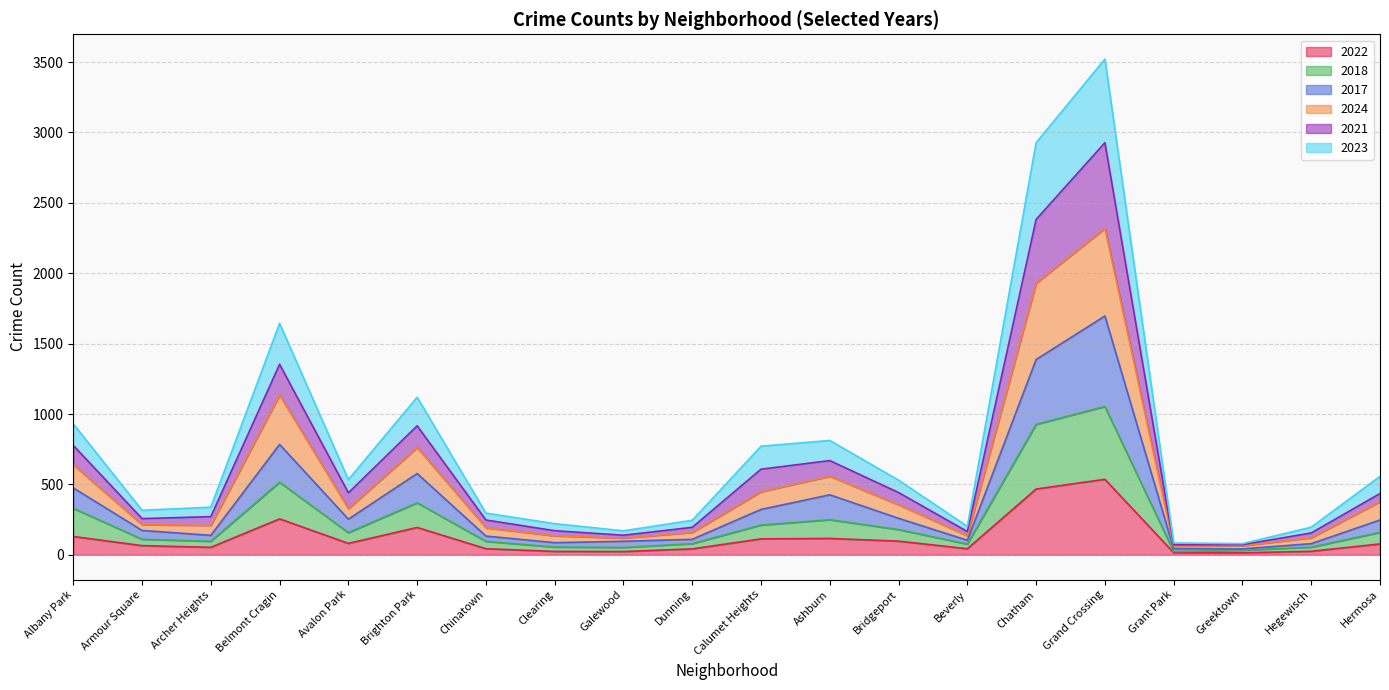

Does the chart display data point markers on the line(s)?

No